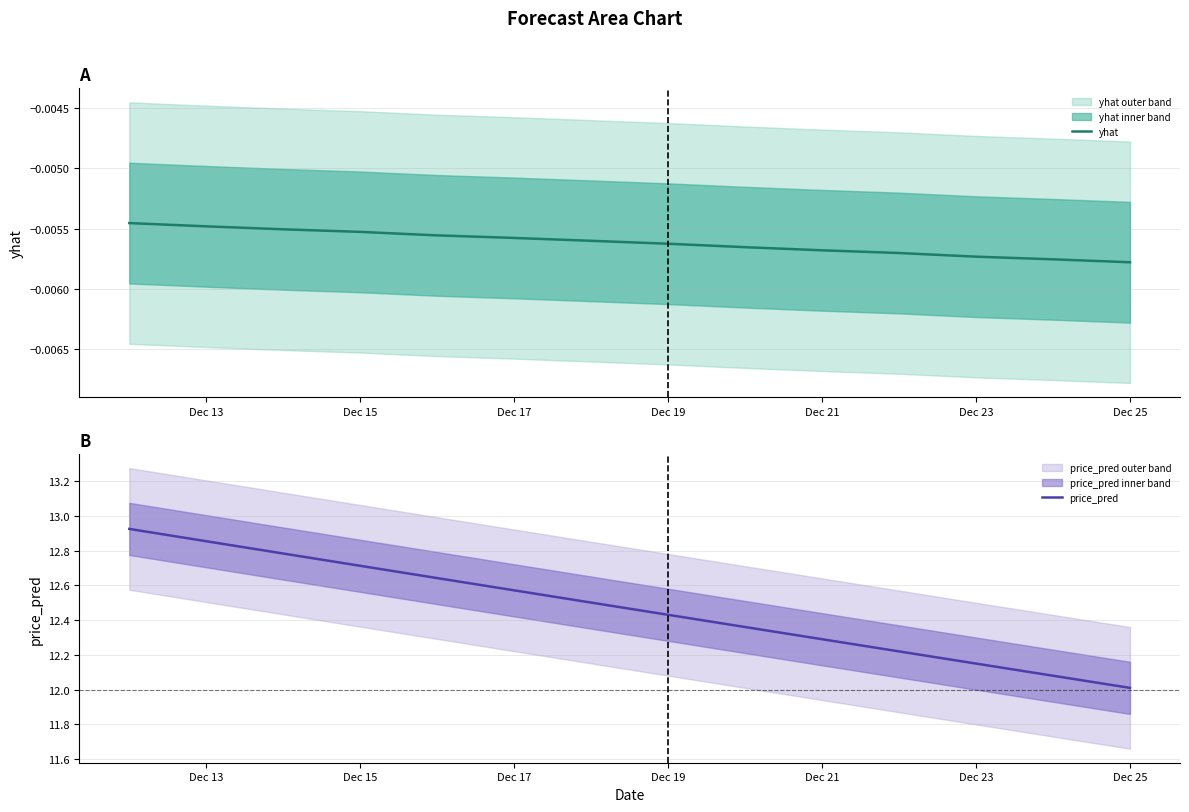

Is the value of price_pred at Dec 13 greater than the value of yhat at Dec 23?

Yes